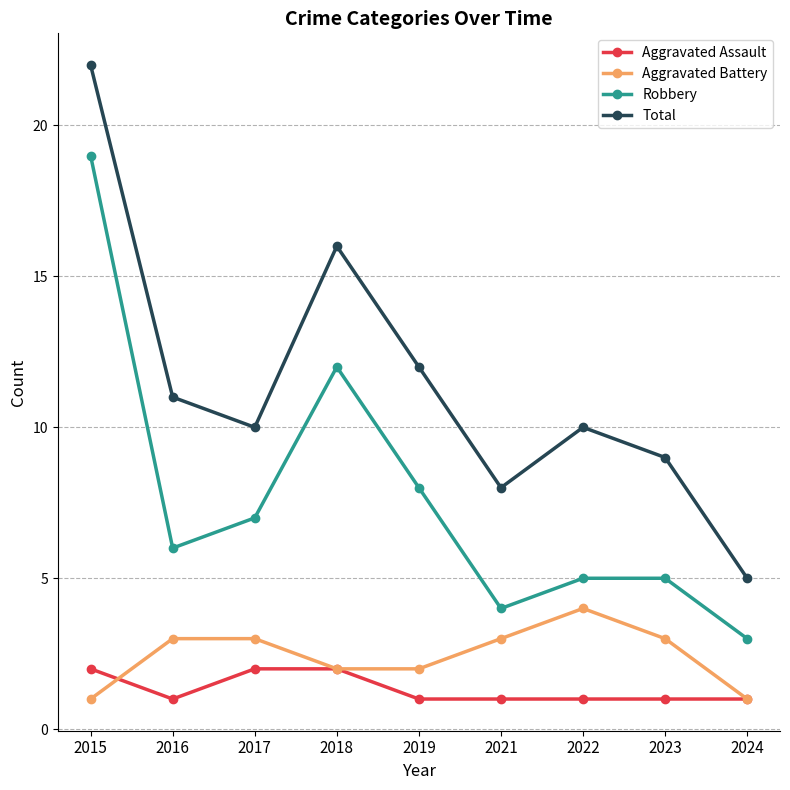

Read the Total value at 2024, to the nearest 5.

5